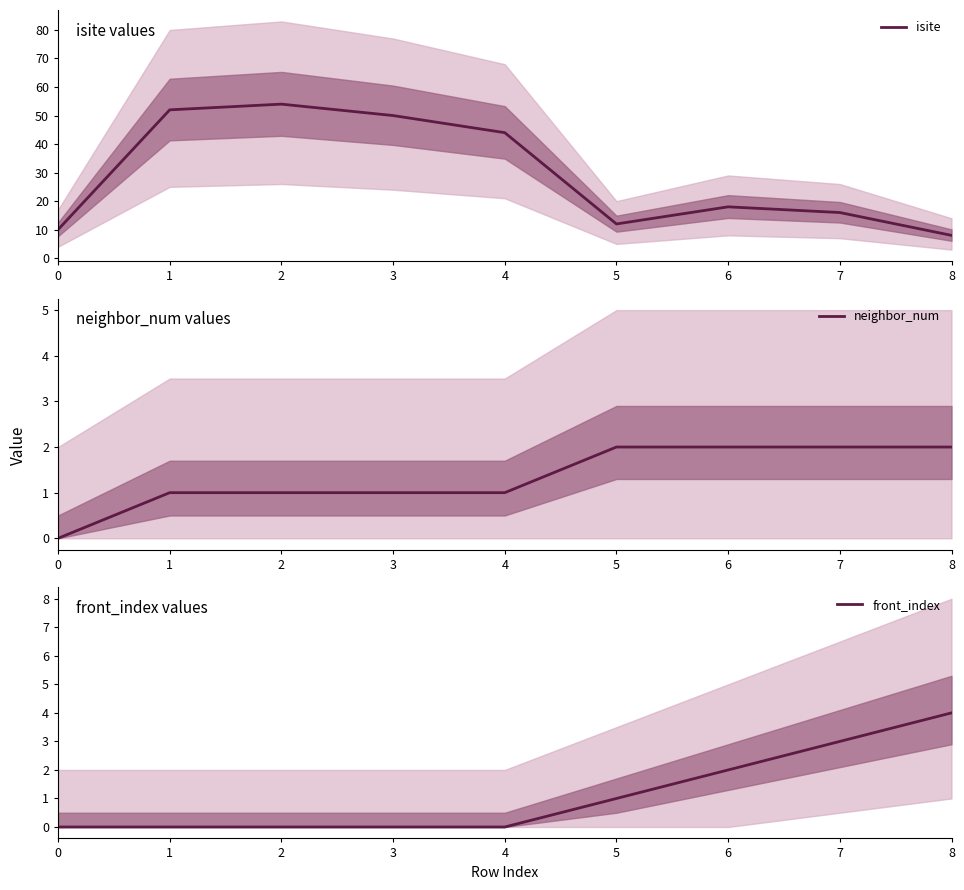

What is the difference between the second highest and second lowest values in the isite series?

42